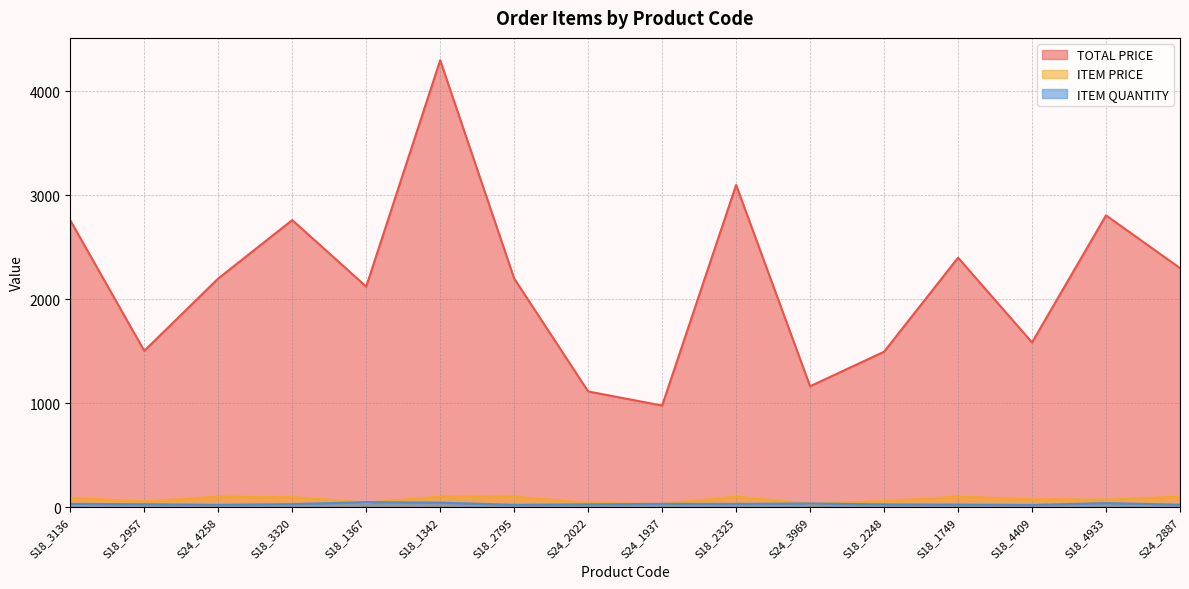

Rank the series at S24_4258 from highest to lowest value.

TOTAL PRICE, ITEM PRICE, ITEM QUANTITY